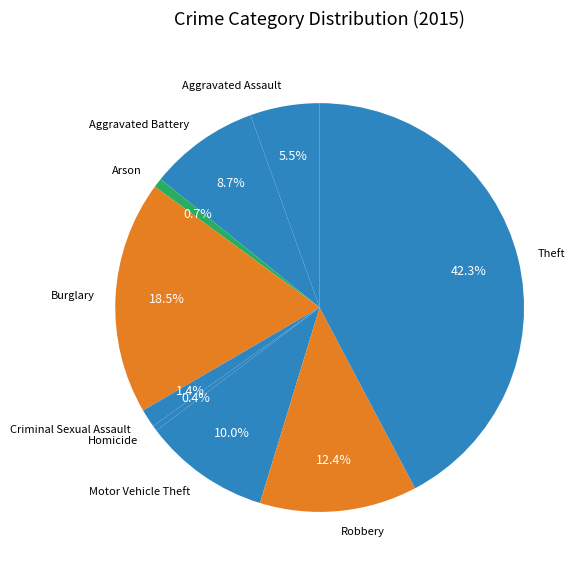

How many slices are in this pie chart?

9